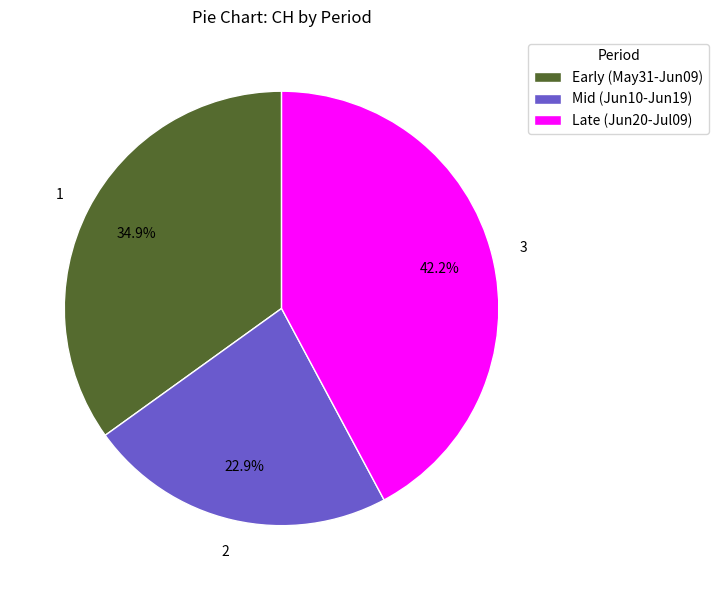

Count the number of slices in the pie.

3